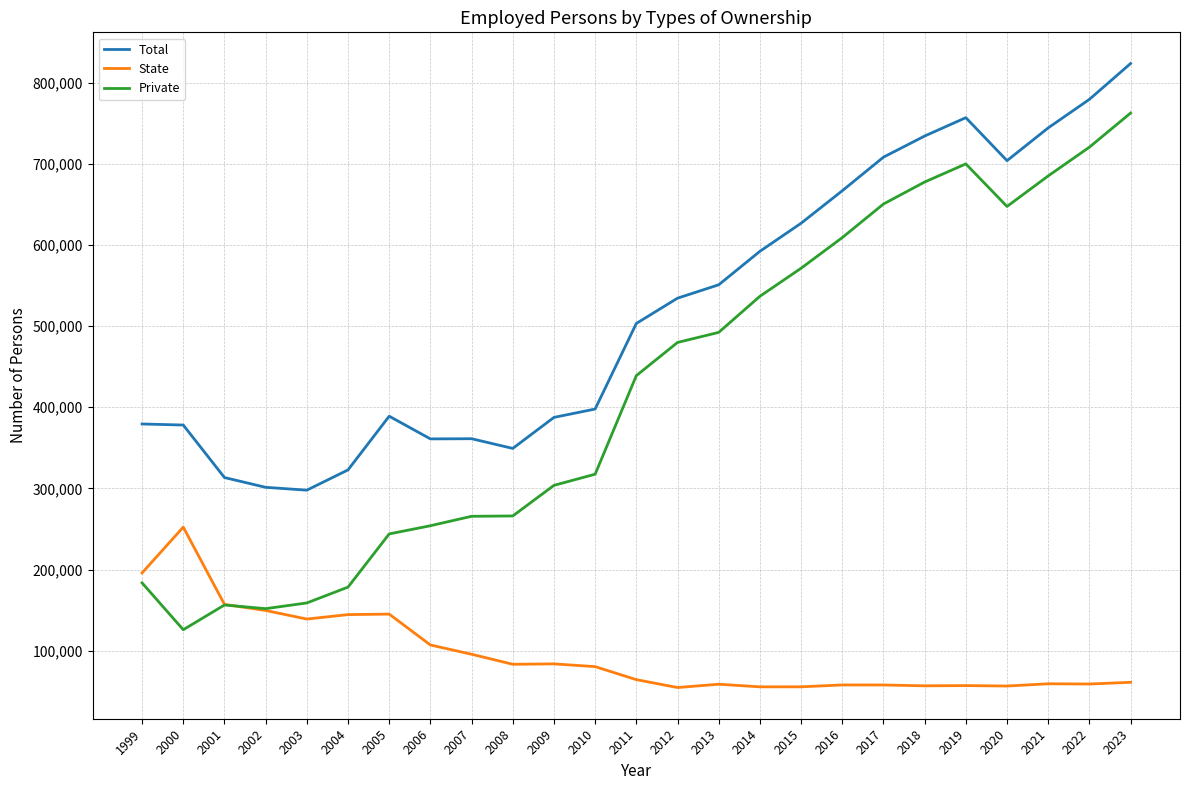

Between 2012 and 2017, which series saw the biggest shift?

Total